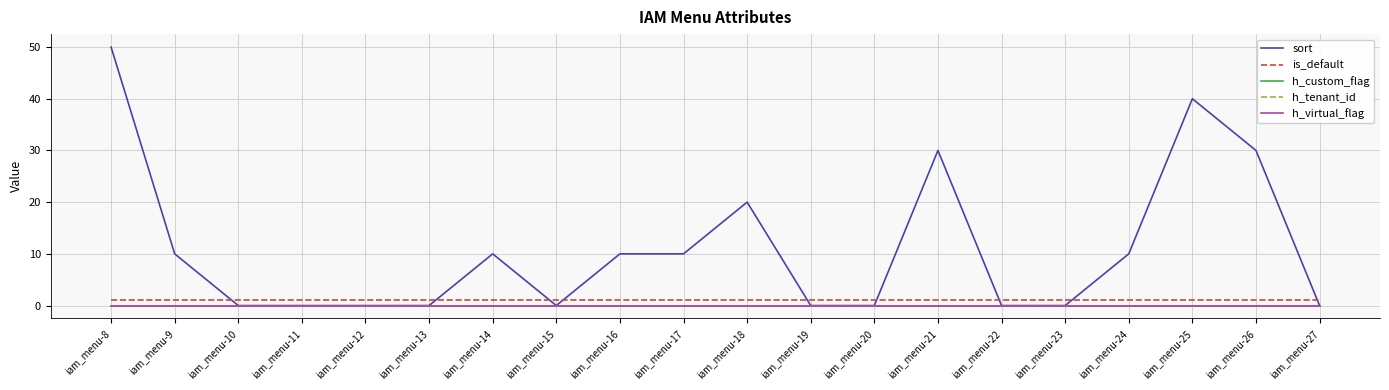

Is this an area chart (filled region under the line)?

No